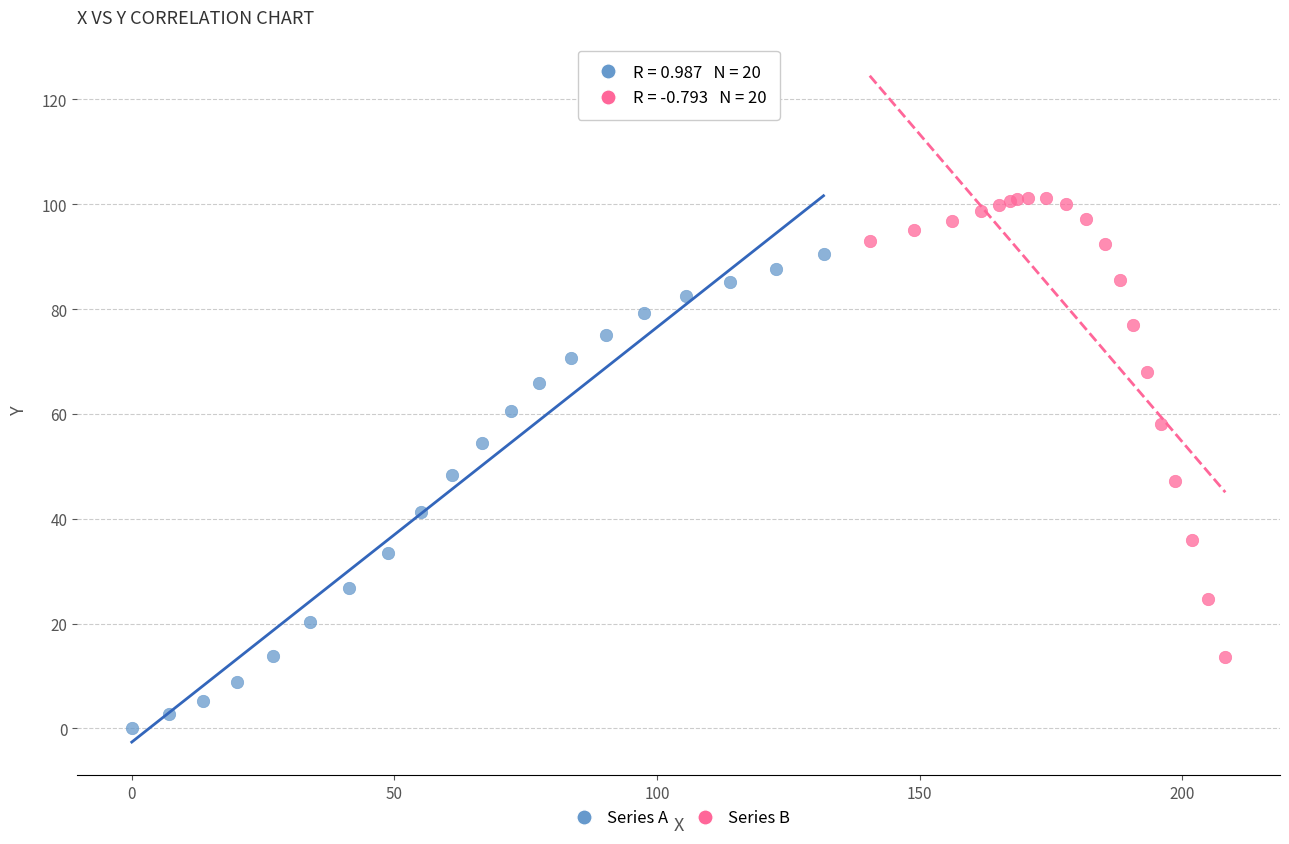

What are all the series names shown in the legend?

Series A, Series B